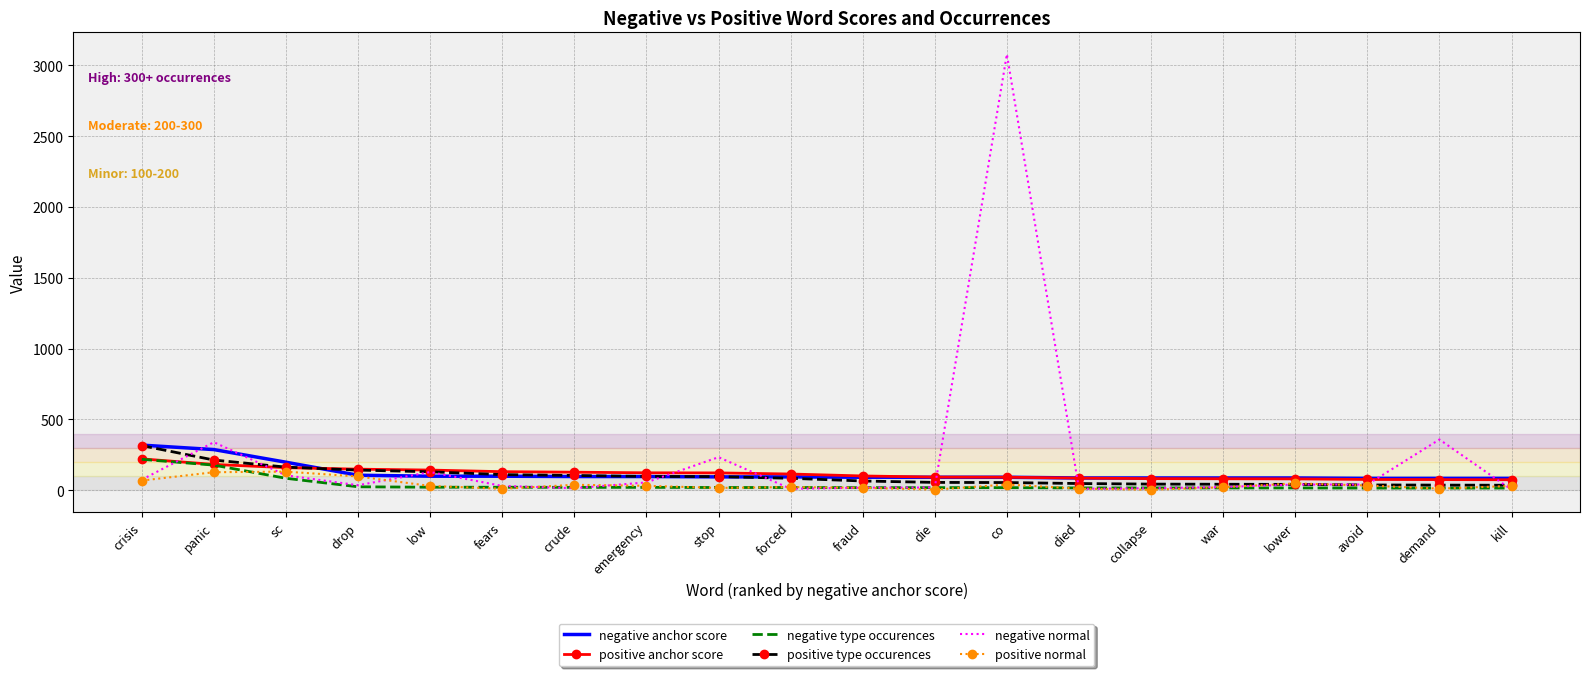

True or false: negative anchor score and negative type occurences intersect in this chart.

False